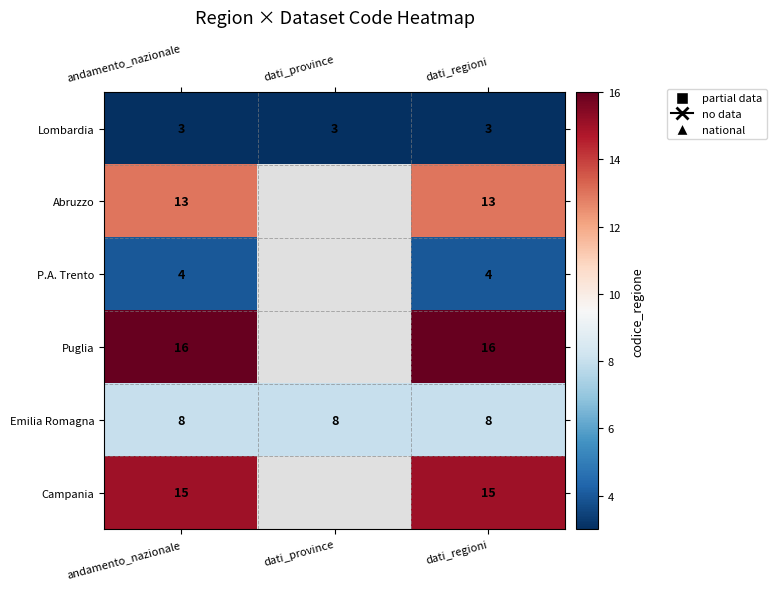

What is the smallest value displayed?

3.0